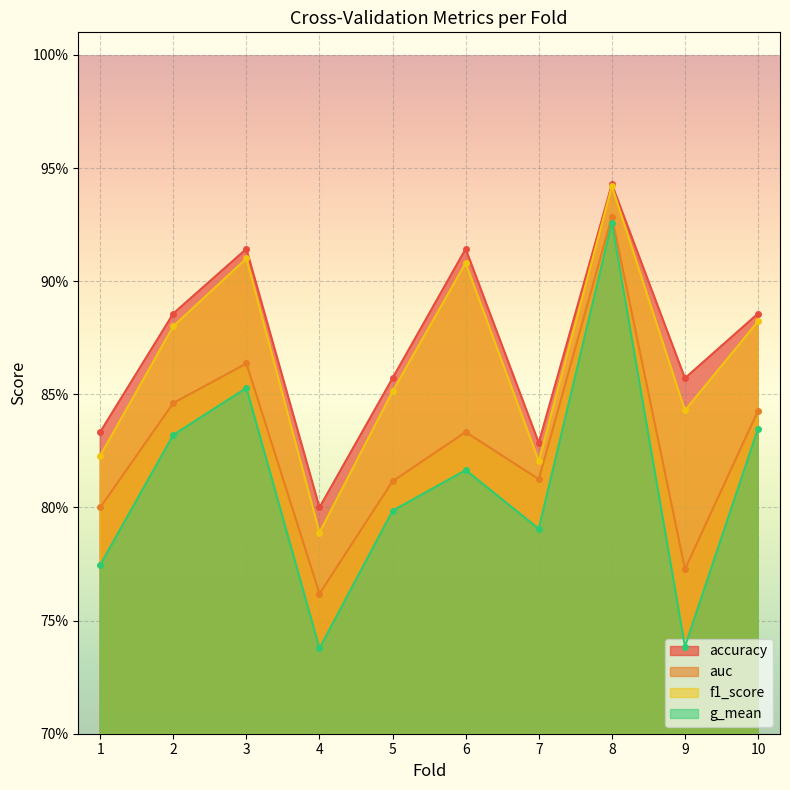

Which series has the largest total across all categories?

accuracy